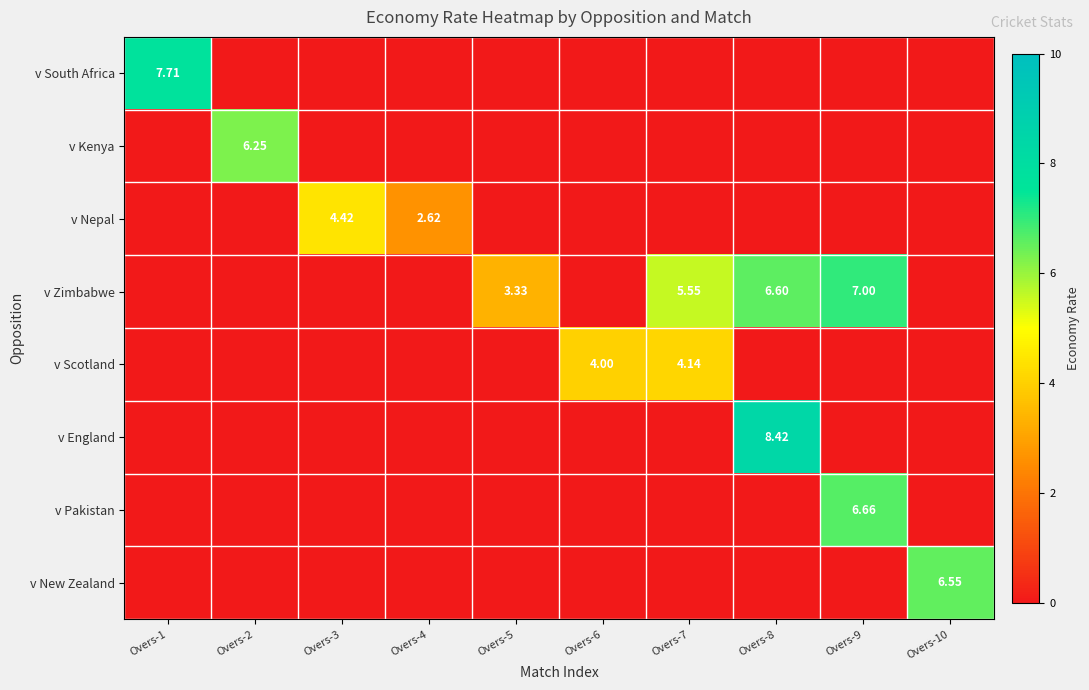

What is the difference between the maximum and minimum values in the v New Zealand series?

6.5